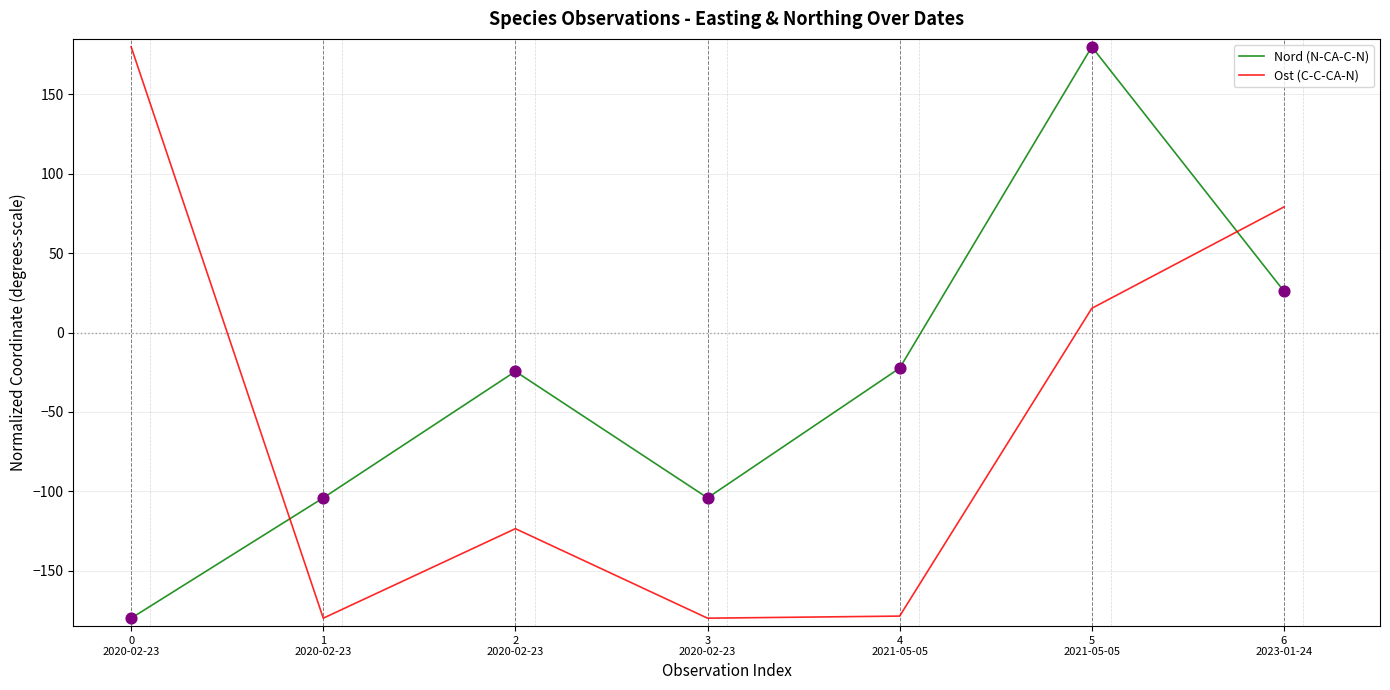

At how many categories does at least one series exceed 18?

3